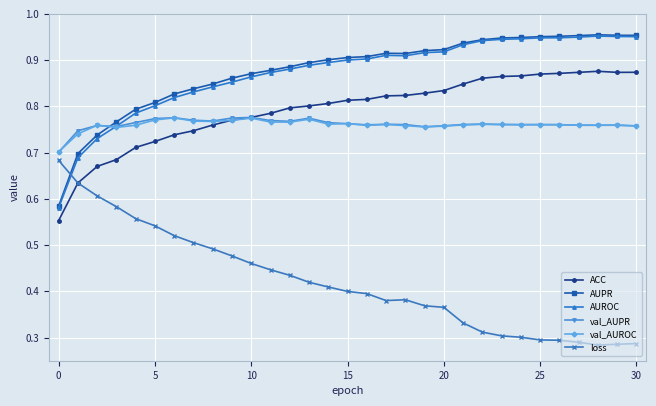

At how many categories does at least one series exceed 0?

31